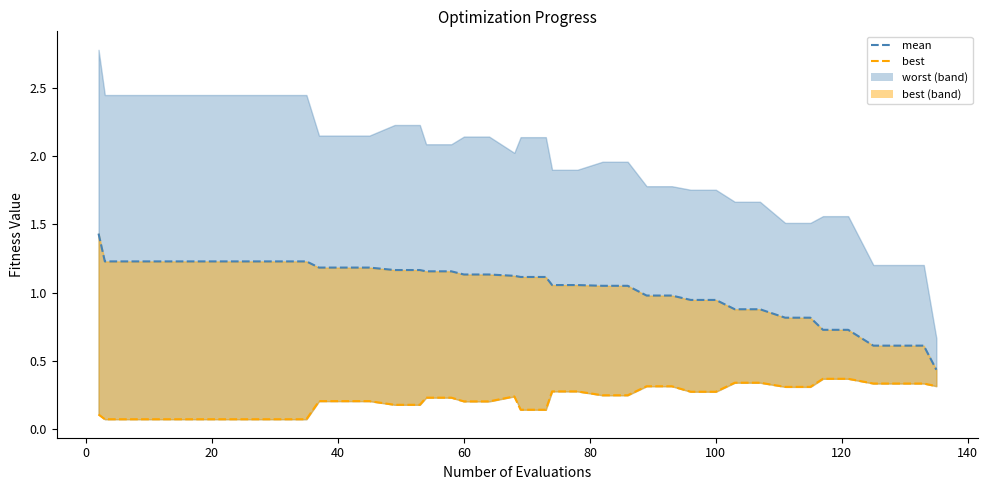

Does the chart have visible grid lines?

No